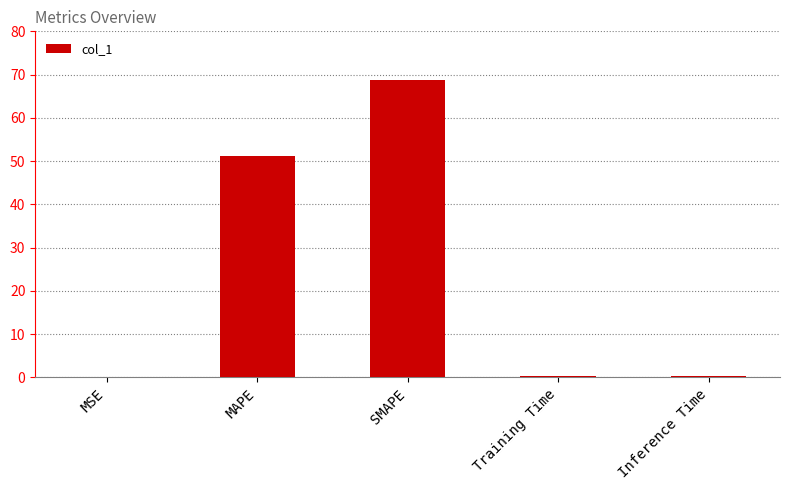

At which category does the chart reach its peak across all series?

SMAPE